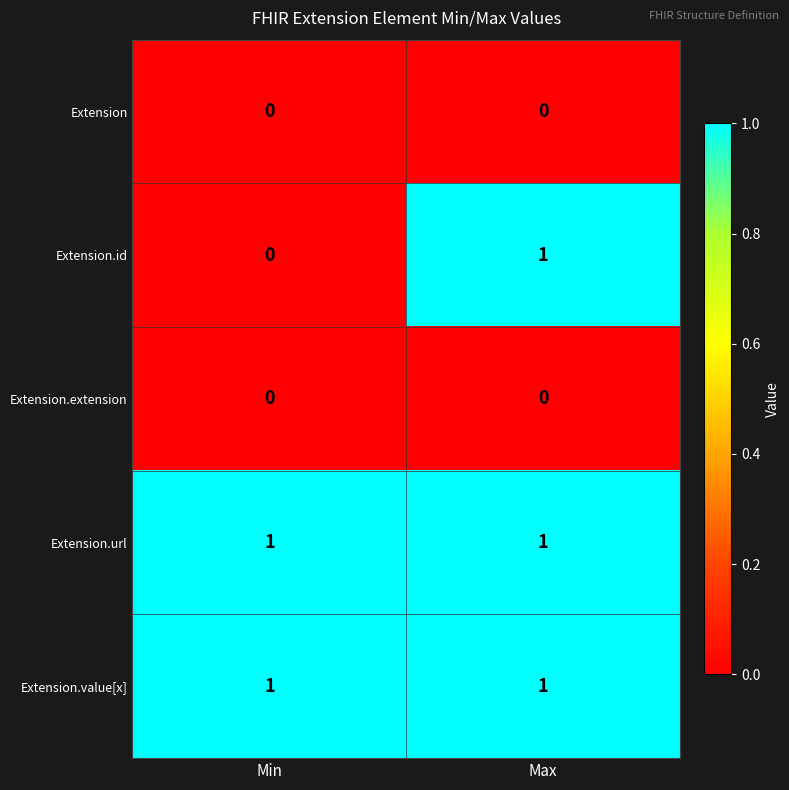

What is the total value across all series at Max?

3